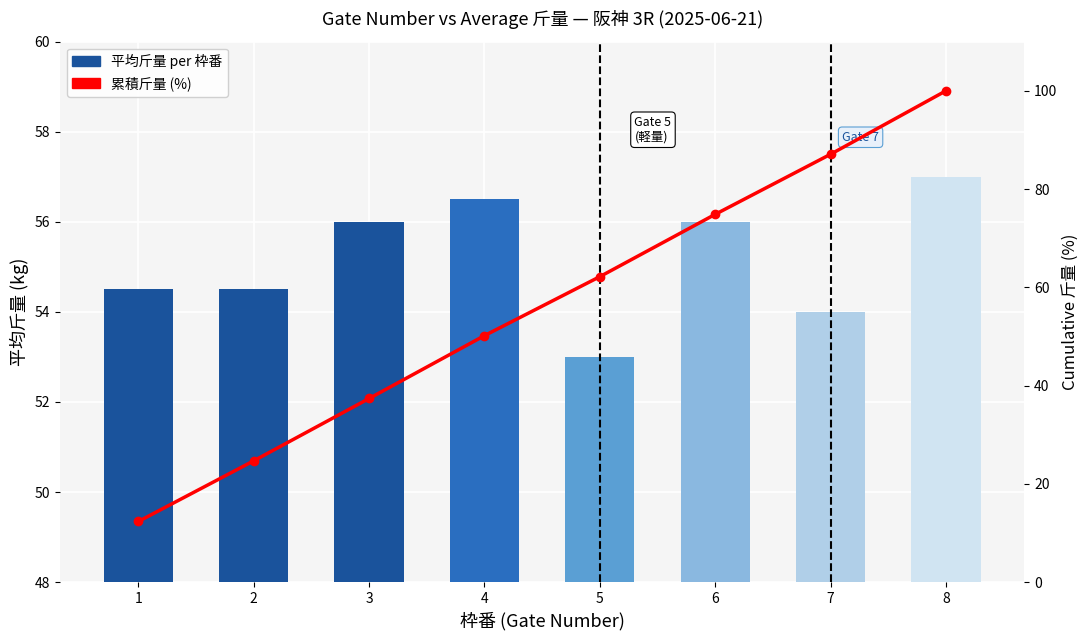

True or false: 平均斤量 (avg 斤量 per gate) has a value of 79.7 at 2.

False